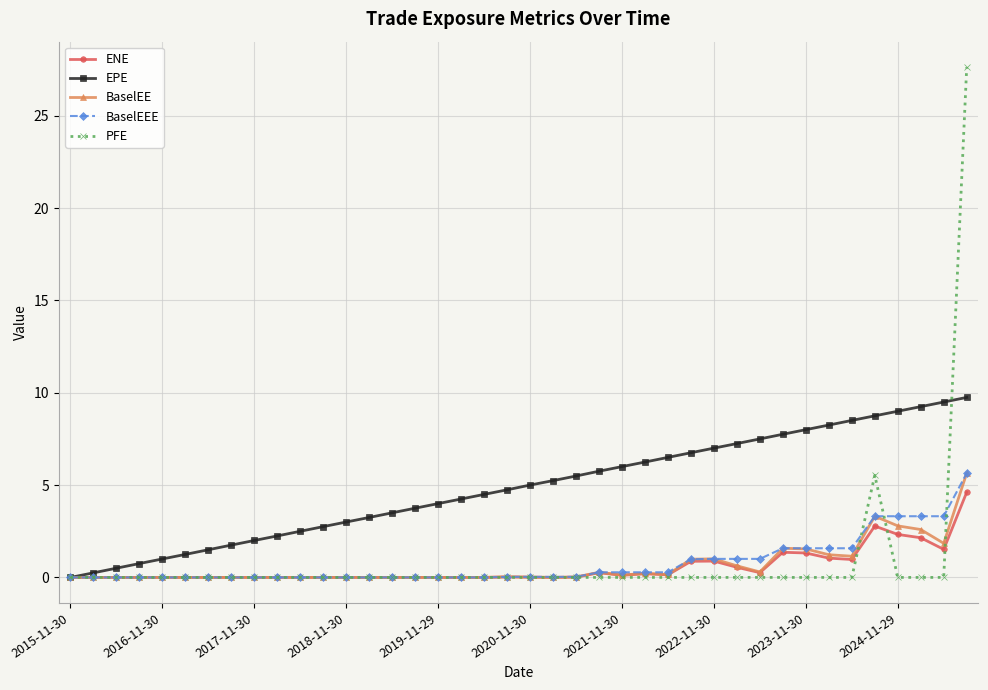

Which series has the largest total across all categories?

EPE